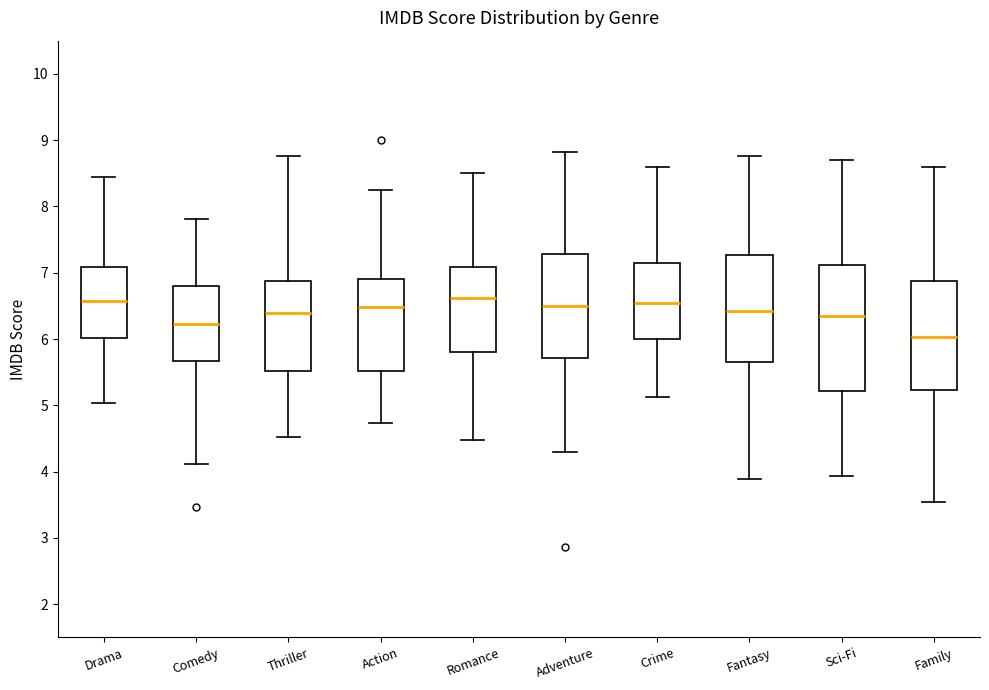

Reading left to right, transcribe this box plot: for each box, give where its median line is, the range the box spans, and where its two whiskers end, as read against the y-axis. The values are not printed on the chart, so give them approximately, as read against the axis.

Drama: median 6.6, box 6.0 to 7.1, whiskers 5.0 to 8.4
Comedy: median 6.2, box 5.7 to 6.8, whiskers 4.1 to 7.8
Thriller: median 6.4, box 5.5 to 6.9, whiskers 4.5 to 8.8
Action: median 6.5, box 5.5 to 6.9, whiskers 4.7 to 8.2
Romance: median 6.6, box 5.8 to 7.1, whiskers 4.5 to 8.5
Adventure: median 6.5, box 5.7 to 7.3, whiskers 4.3 to 8.8
Crime: median 6.5, box 6.0 to 7.2, whiskers 5.1 to 8.6
Fantasy: median 6.4, box 5.7 to 7.3, whiskers 3.9 to 8.8
Sci-Fi: median 6.4, box 5.2 to 7.1, whiskers 3.9 to 8.7
Family: median 6.0, box 5.2 to 6.9, whiskers 3.5 to 8.6